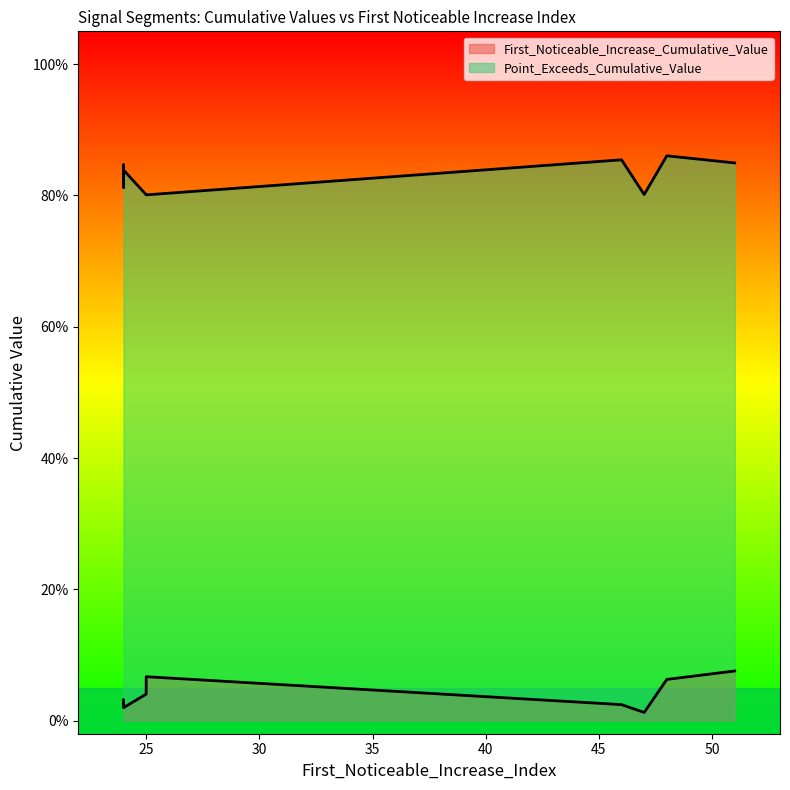

Rank the series by their maximum value, from highest to lowest.

Point_Exceeds_Cumulative_Value, First_Noticeable_Increase_Cumulative_Value